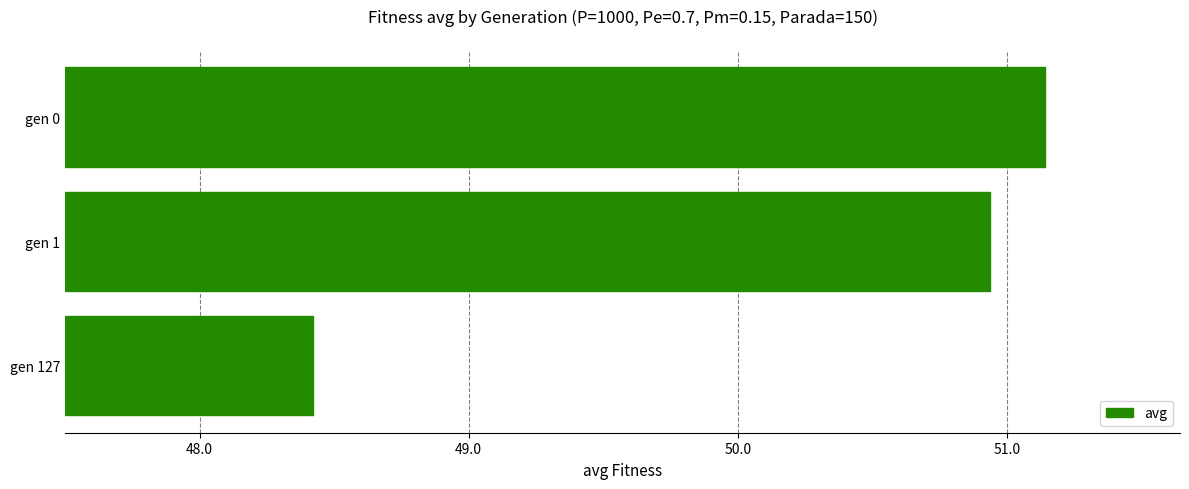

List the labels in order of value, largest first.

gen 0, gen 1, gen 127